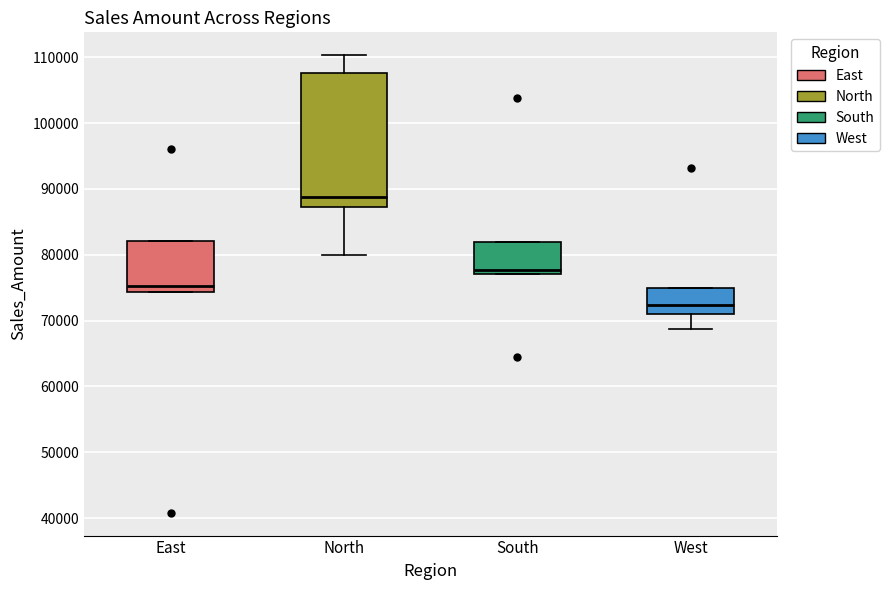

Where does the median line of the box for South sit on the y-axis? The values are not printed on the chart, so give them approximately, as read against the axis.

78000